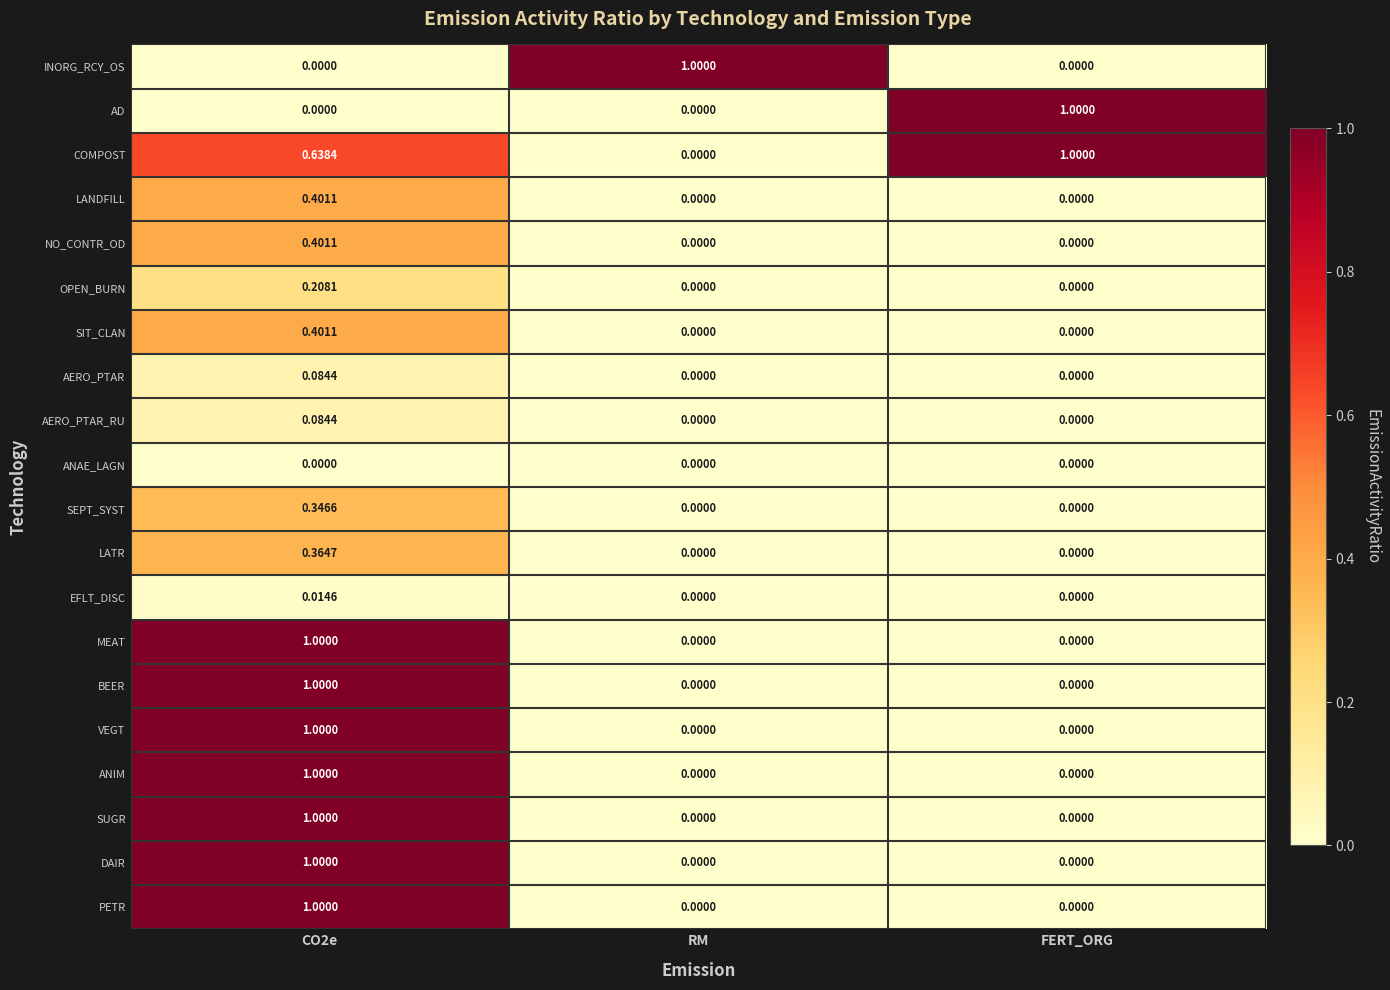

Which series has the largest total across all categories?

COMPOST